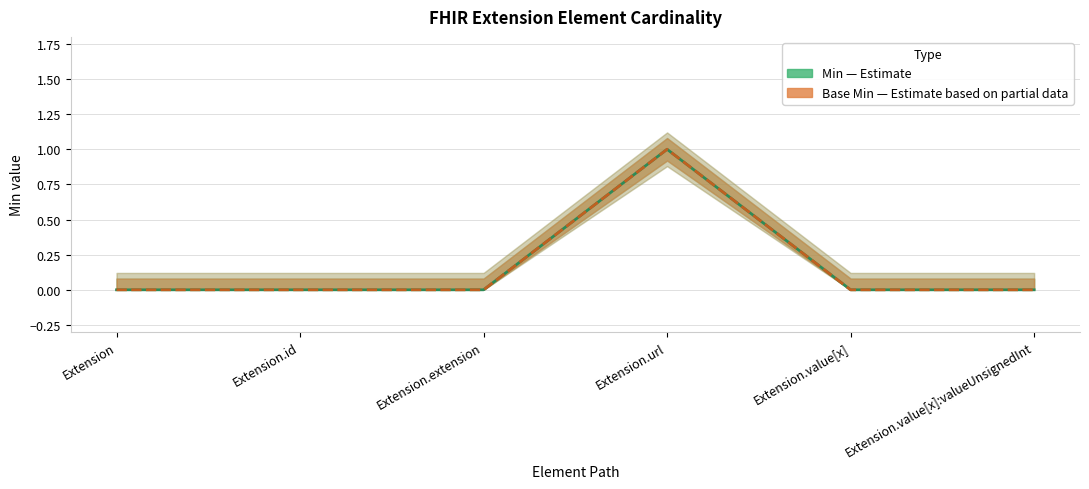

List the series in order of their peak value, highest first.

Min (Estimate), Base Min (Estimate based on partial)